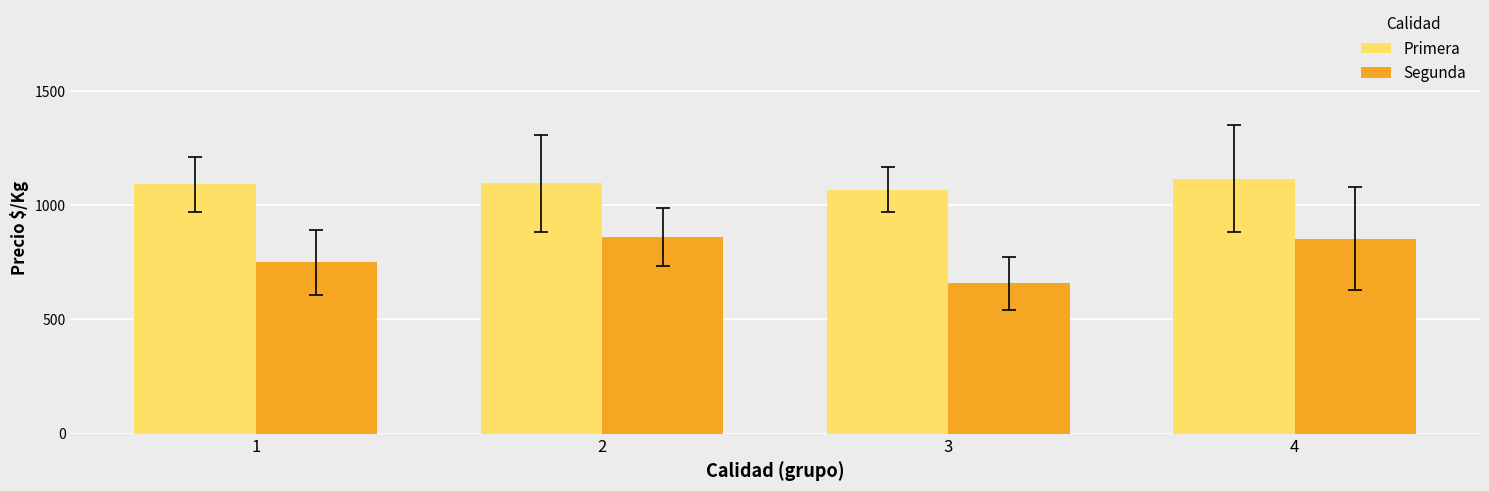

How many bars are there in total?

8